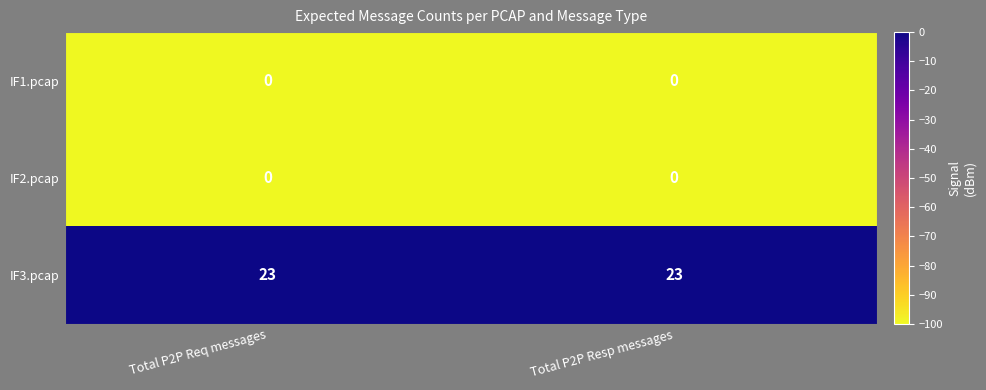

Read the IF3.pcap value at  Total P2P Resp messages.

23